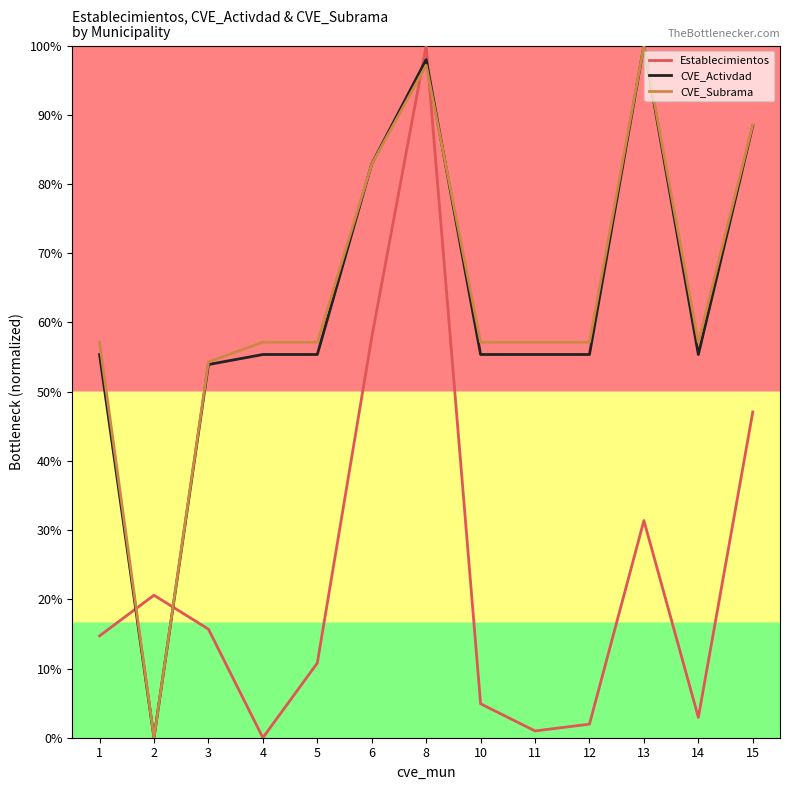

Between 5 and 12, which series saw the biggest shift?

Establecimientos